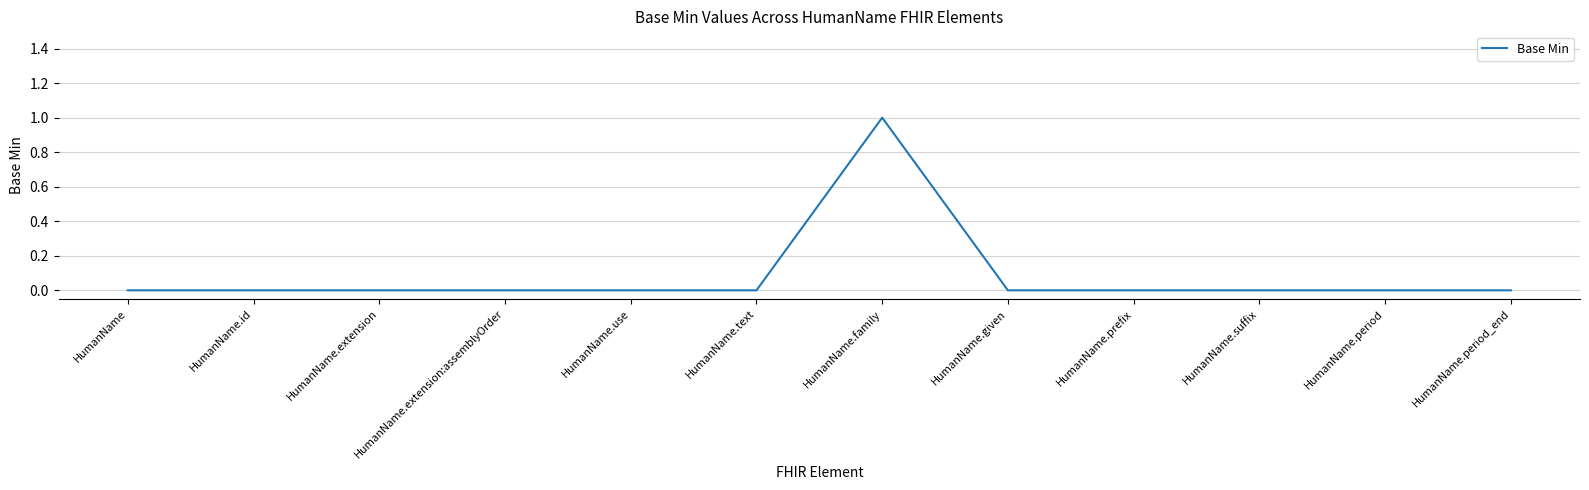

What is the sum of all values?

1